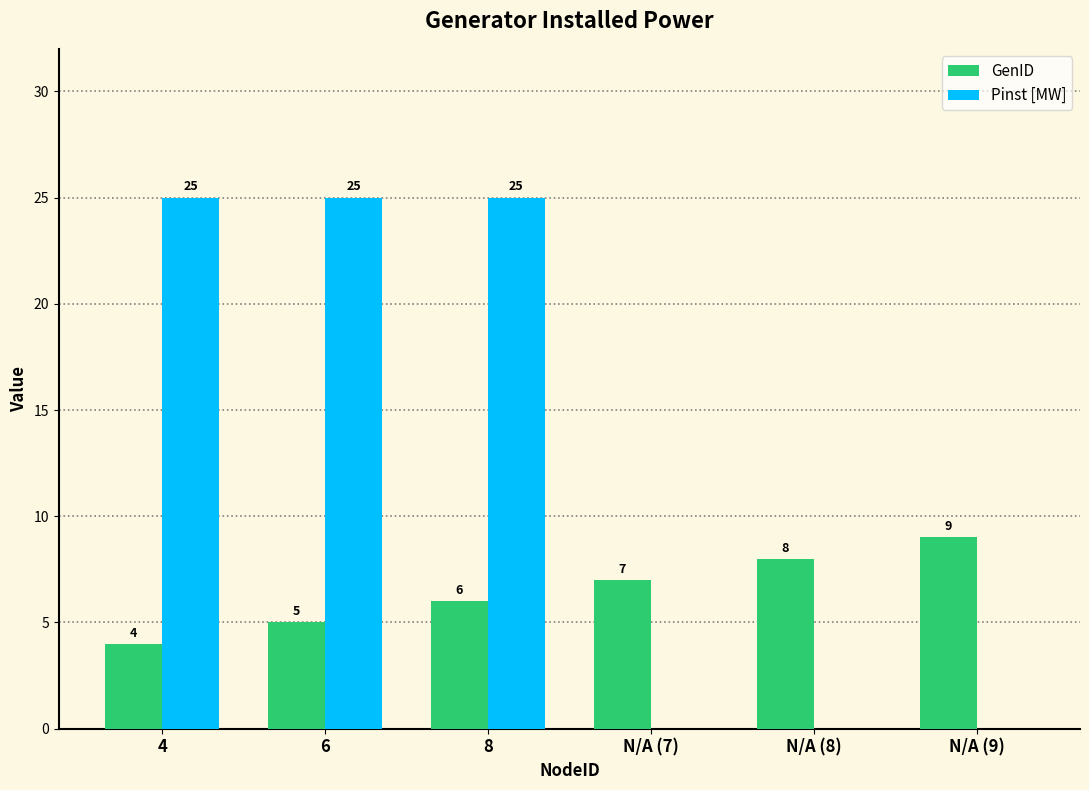

How many values in Pinst [MW] are above zero?

3